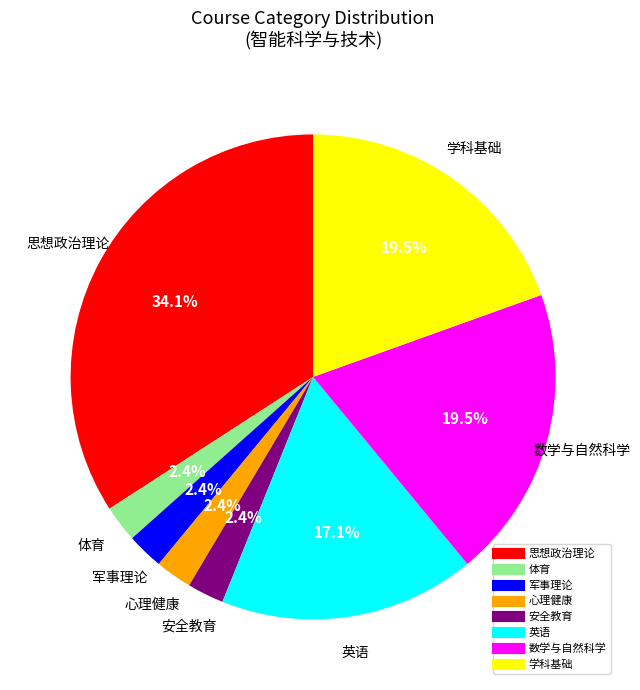

Does any single category account for the majority?

No